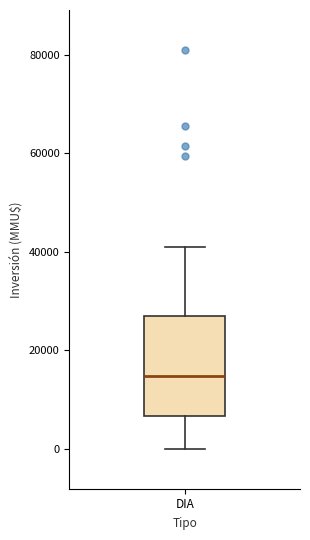

Where does the median line of the box for DIA sit on the y-axis? The values are not printed on the chart, so give them approximately, as read against the axis.

14000